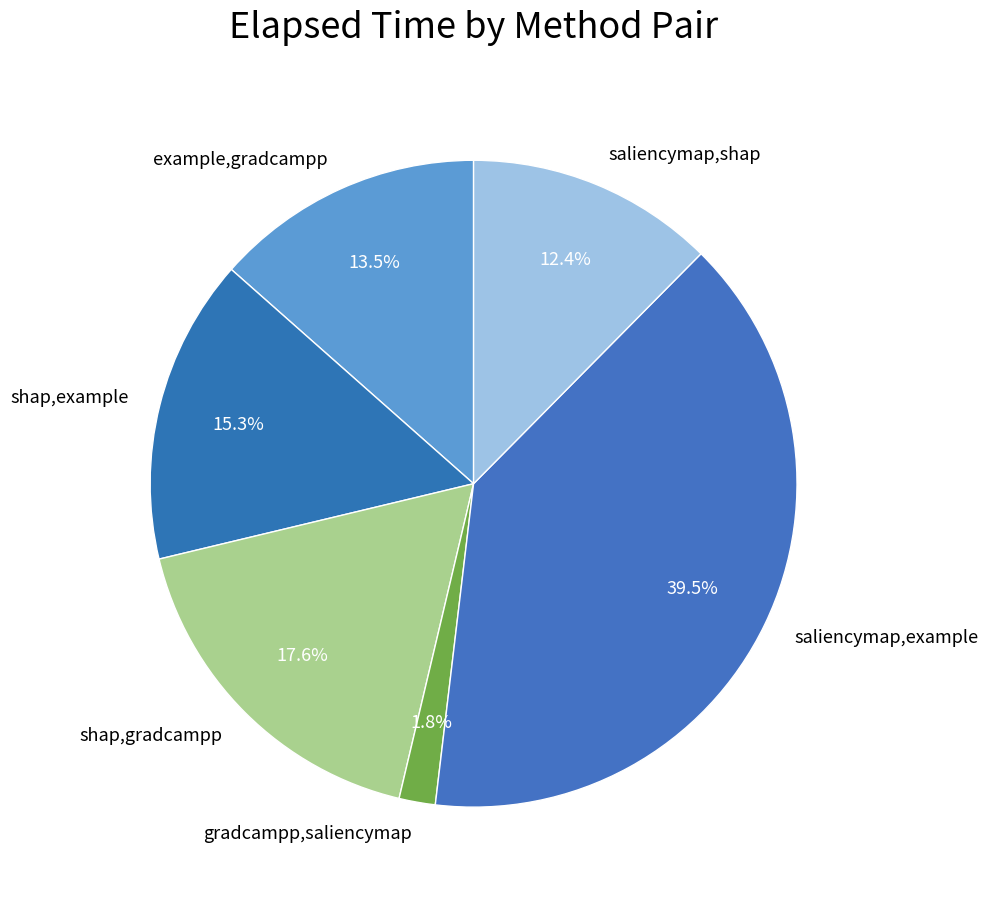

Is there any slice that represents more than half of the pie?

No